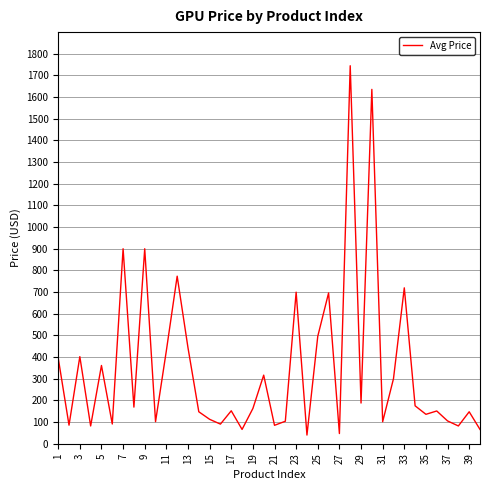

What is the greatest value displayed?

1744.7